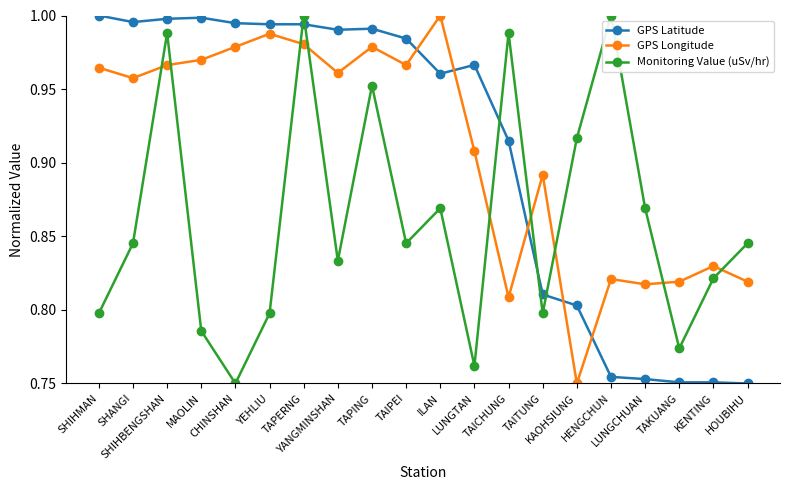

At which category does GPS Longitude reach its first local valley?

SHANGI